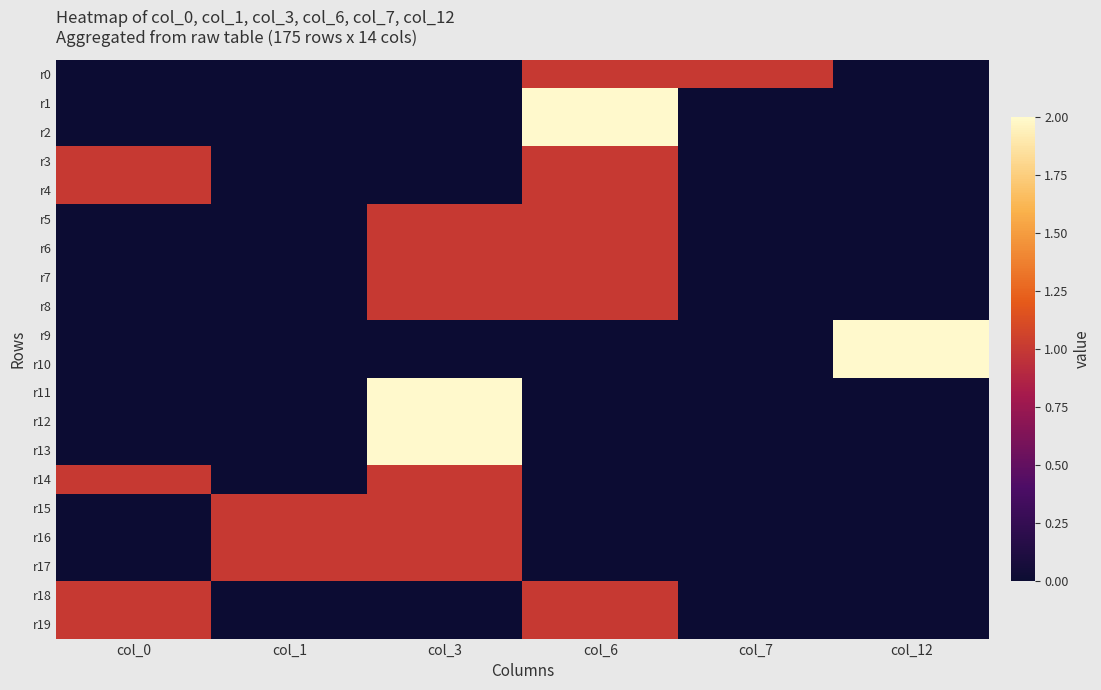

What is the spread (max minus min) of values at col_7?

1